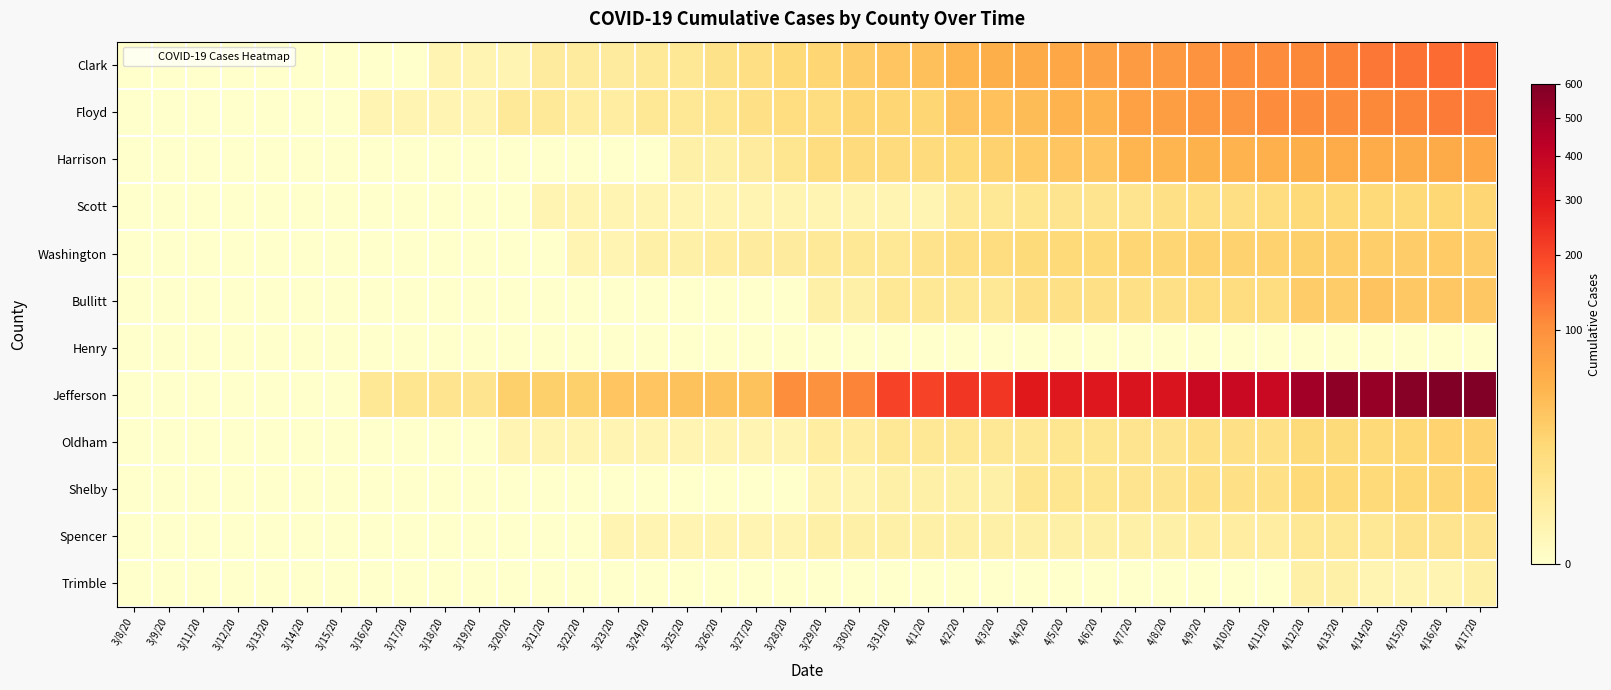

Reading left to right, what are all the values shown in this chart?

Clark: 3/8/20=0	3/9/20=0	3/11/20=0	3/12/20=0	3/13/20=0	3/14/20=0	3/15/20=0	3/16/20=0	3/17/20=0	3/18/20=1	3/19/20=1	3/20/20=1	3/21/20=4	3/22/20=4	3/23/20=4	3/24/20=5	3/25/20=6	3/26/20=10	3/27/20=12	3/28/20=18	3/29/20=20	3/30/20=27	3/31/20=33	4/1/20=38	4/2/20=49	4/3/20=55	4/4/20=61	4/5/20=66	4/6/20=71	4/7/20=82	4/8/20=86	4/9/20=96	4/10/20=104	4/11/20=106	4/12/20=112	4/13/20=117	4/14/20=132	4/15/20=137	4/16/20=143	4/17/20=151
Floyd: 3/8/20=0	3/9/20=0	3/11/20=0	3/12/20=0	3/13/20=0	3/14/20=0	3/15/20=0	3/16/20=1	3/17/20=1	3/18/20=1	3/19/20=1	3/20/20=5	3/21/20=5	3/22/20=3	3/23/20=3	3/24/20=6	3/25/20=6	3/26/20=7	3/27/20=11	3/28/20=13	3/29/20=14	3/30/20=20	3/31/20=21	4/1/20=21	4/2/20=34	4/3/20=37	4/4/20=41	4/5/20=50	4/6/20=50	4/7/20=74	4/8/20=77	4/9/20=88	4/10/20=93	4/11/20=105	4/12/20=107	4/13/20=108	4/14/20=111	4/15/20=116	4/16/20=125	4/17/20=130
Harrison: 3/8/20=0	3/9/20=0	3/11/20=0	3/12/20=0	3/13/20=0	3/14/20=0	3/15/20=0	3/16/20=0	3/17/20=0	3/18/20=0	3/19/20=0	3/20/20=0	3/21/20=0	3/22/20=0	3/23/20=0	3/24/20=0	3/25/20=2	3/26/20=2	3/27/20=4	3/28/20=7	3/29/20=14	3/30/20=15	3/31/20=15	4/1/20=15	4/2/20=18	4/3/20=23	4/4/20=28	4/5/20=33	4/6/20=33	4/7/20=48	4/8/20=48	4/9/20=51	4/10/20=50	4/11/20=54	4/12/20=55	4/13/20=58	4/14/20=58	4/15/20=59	4/16/20=61	4/17/20=65
Scott: 3/8/20=0	3/9/20=0	3/11/20=0	3/12/20=0	3/13/20=0	3/14/20=0	3/15/20=0	3/16/20=0	3/17/20=0	3/18/20=0	3/19/20=0	3/20/20=0	3/21/20=1	3/22/20=1	3/23/20=1	3/24/20=1	3/25/20=1	3/26/20=1	3/27/20=1	3/28/20=1	3/29/20=1	3/30/20=1	3/31/20=1	4/1/20=1	4/2/20=5	4/3/20=6	4/4/20=7	4/5/20=8	4/6/20=8	4/7/20=8	4/8/20=11	4/9/20=12	4/10/20=12	4/11/20=14	4/12/20=17	4/13/20=17	4/14/20=17	4/15/20=17	4/16/20=19	4/17/20=20
Washington: 3/8/20=0	3/9/20=0	3/11/20=0	3/12/20=0	3/13/20=0	3/14/20=0	3/15/20=0	3/16/20=0	3/17/20=0	3/18/20=0	3/19/20=0	3/20/20=0	3/21/20=0	3/22/20=1	3/23/20=1	3/24/20=2	3/25/20=2	3/26/20=3	3/27/20=4	3/28/20=4	3/29/20=5	3/30/20=6	3/31/20=6	4/1/20=9	4/2/20=12	4/3/20=14	4/4/20=16	4/5/20=18	4/6/20=18	4/7/20=20	4/8/20=21	4/9/20=23	4/10/20=23	4/11/20=23	4/12/20=25	4/13/20=26	4/14/20=26	4/15/20=27	4/16/20=28	4/17/20=27
Bullitt: 3/8/20=0	3/9/20=0	3/11/20=0	3/12/20=0	3/13/20=0	3/14/20=0	3/15/20=0	3/16/20=0	3/17/20=0	3/18/20=0	3/19/20=0	3/20/20=0	3/21/20=0	3/22/20=0	3/23/20=0	3/24/20=0	3/25/20=0	3/26/20=0	3/27/20=0	3/28/20=0	3/29/20=2	3/30/20=2	3/31/20=6	4/1/20=6	4/2/20=6	4/3/20=6	4/4/20=11	4/5/20=11	4/6/20=11	4/7/20=11	4/8/20=11	4/9/20=14	4/10/20=14	4/11/20=14	4/12/20=27	4/13/20=27	4/14/20=34	4/15/20=30	4/16/20=31	4/17/20=31
Henry: 3/8/20=0	3/9/20=0	3/11/20=0	3/12/20=0	3/13/20=0	3/14/20=0	3/15/20=0	3/16/20=0	3/17/20=0	3/18/20=0	3/19/20=0	3/20/20=0	3/21/20=0	3/22/20=0	3/23/20=0	3/24/20=0	3/25/20=0	3/26/20=0	3/27/20=0	3/28/20=0	3/29/20=0	3/30/20=0	3/31/20=0	4/1/20=0	4/2/20=0	4/3/20=0	4/4/20=0	4/5/20=0	4/6/20=0	4/7/20=0	4/8/20=0	4/9/20=0	4/10/20=0	4/11/20=0	4/12/20=0	4/13/20=0	4/14/20=0	4/15/20=0	4/16/20=0	4/17/20=0
Jefferson: 3/8/20=0	3/9/20=0	3/11/20=0	3/12/20=0	3/13/20=0	3/14/20=0	3/15/20=0	3/16/20=6	3/17/20=7	3/18/20=8	3/19/20=8	3/20/20=25	3/21/20=25	3/22/20=25	3/23/20=33	3/24/20=33	3/25/20=35	3/26/20=35	3/27/20=35	3/28/20=103	3/29/20=97	3/30/20=116	3/31/20=206	4/1/20=206	4/2/20=228	4/3/20=228	4/4/20=299	4/5/20=304	4/6/20=304	4/7/20=319	4/8/20=319	4/9/20=380	4/10/20=380	4/11/20=380	4/12/20=495	4/13/20=550	4/14/20=531	4/15/20=573	4/16/20=600	4/17/20=599
Oldham: 3/8/20=0	3/9/20=0	3/11/20=0	3/12/20=0	3/13/20=0	3/14/20=0	3/15/20=0	3/16/20=0	3/17/20=0	3/18/20=0	3/19/20=0	3/20/20=1	3/21/20=1	3/22/20=1	3/23/20=1	3/24/20=1	3/25/20=1	3/26/20=1	3/27/20=1	3/28/20=1	3/29/20=3	3/30/20=3	3/31/20=6	4/1/20=6	4/2/20=6	4/3/20=6	4/4/20=6	4/5/20=7	4/6/20=7	4/7/20=8	4/8/20=8	4/9/20=11	4/10/20=11	4/11/20=11	4/12/20=16	4/13/20=16	4/14/20=18	4/15/20=19	4/16/20=22	4/17/20=23
Shelby: 3/8/20=0	3/9/20=0	3/11/20=0	3/12/20=0	3/13/20=0	3/14/20=0	3/15/20=0	3/16/20=0	3/17/20=0	3/18/20=0	3/19/20=0	3/20/20=0	3/21/20=0	3/22/20=0	3/23/20=0	3/24/20=0	3/25/20=0	3/26/20=0	3/27/20=0	3/28/20=0	3/29/20=1	3/30/20=1	3/31/20=2	4/1/20=2	4/2/20=2	4/3/20=2	4/4/20=7	4/5/20=7	4/6/20=7	4/7/20=8	4/8/20=8	4/9/20=11	4/10/20=11	4/11/20=11	4/12/20=18	4/13/20=18	4/14/20=18	4/15/20=19	4/16/20=21	4/17/20=22
Spencer: 3/8/20=0	3/9/20=0	3/11/20=0	3/12/20=0	3/13/20=0	3/14/20=0	3/15/20=0	3/16/20=0	3/17/20=0	3/18/20=0	3/19/20=0	3/20/20=0	3/21/20=0	3/22/20=0	3/23/20=1	3/24/20=1	3/25/20=1	3/26/20=1	3/27/20=1	3/28/20=1	3/29/20=2	3/30/20=2	3/31/20=2	4/1/20=2	4/2/20=2	4/3/20=2	4/4/20=2	4/5/20=2	4/6/20=2	4/7/20=2	4/8/20=2	4/9/20=3	4/10/20=3	4/11/20=3	4/12/20=6	4/13/20=6	4/14/20=6	4/15/20=9	4/16/20=8	4/17/20=8
Trimble: 3/8/20=0	3/9/20=0	3/11/20=0	3/12/20=0	3/13/20=0	3/14/20=0	3/15/20=0	3/16/20=0	3/17/20=0	3/18/20=0	3/19/20=0	3/20/20=0	3/21/20=0	3/22/20=0	3/23/20=0	3/24/20=0	3/25/20=0	3/26/20=0	3/27/20=0	3/28/20=0	3/29/20=0	3/30/20=0	3/31/20=0	4/1/20=0	4/2/20=0	4/3/20=0	4/4/20=0	4/5/20=0	4/6/20=0	4/7/20=0	4/8/20=0	4/9/20=0	4/10/20=0	4/11/20=0	4/12/20=2	4/13/20=2	4/14/20=1	4/15/20=1	4/16/20=1	4/17/20=2